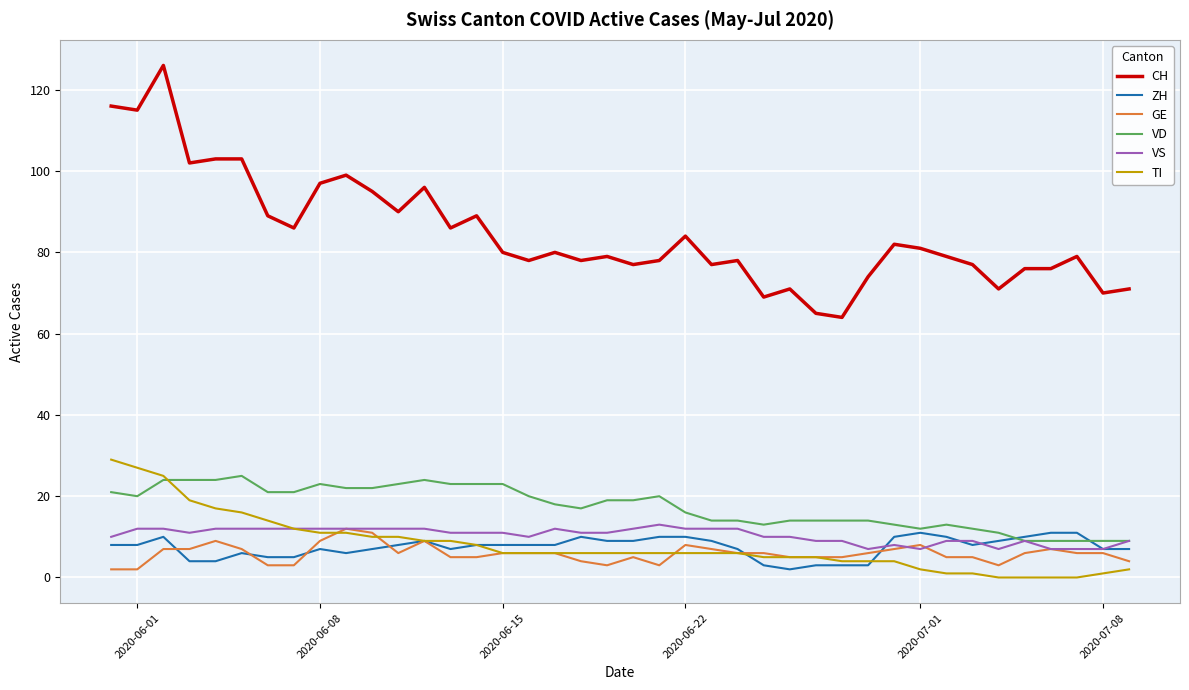

Which series has the largest range (max minus min)?

CH